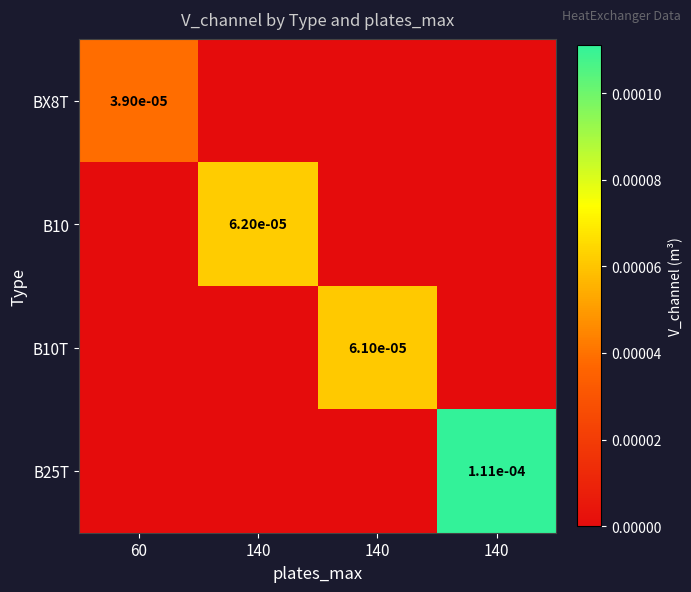

The value of B10 at 140 is 0.0. True or false?

True